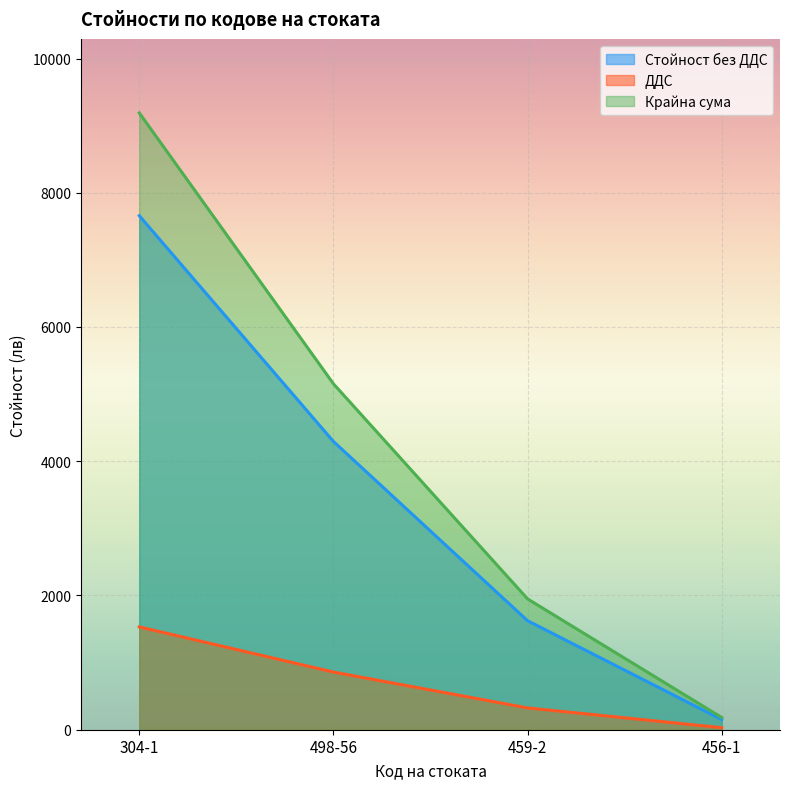

What is the sum of all Стойност без ДДС values?

13727.8